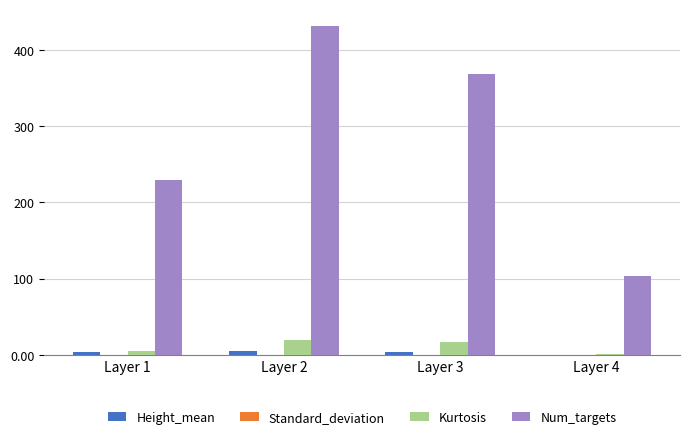

How many values in the Kurtosis series exceed 16?

2